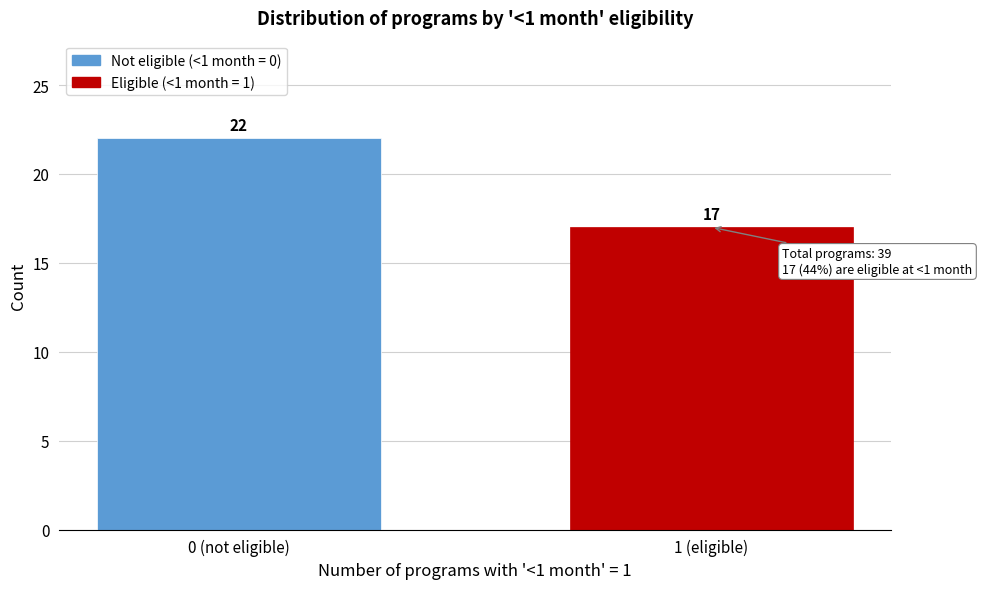

Reading left to right, extract all data points from this chart.

0 (not eligible)=22	1 (eligible)=17